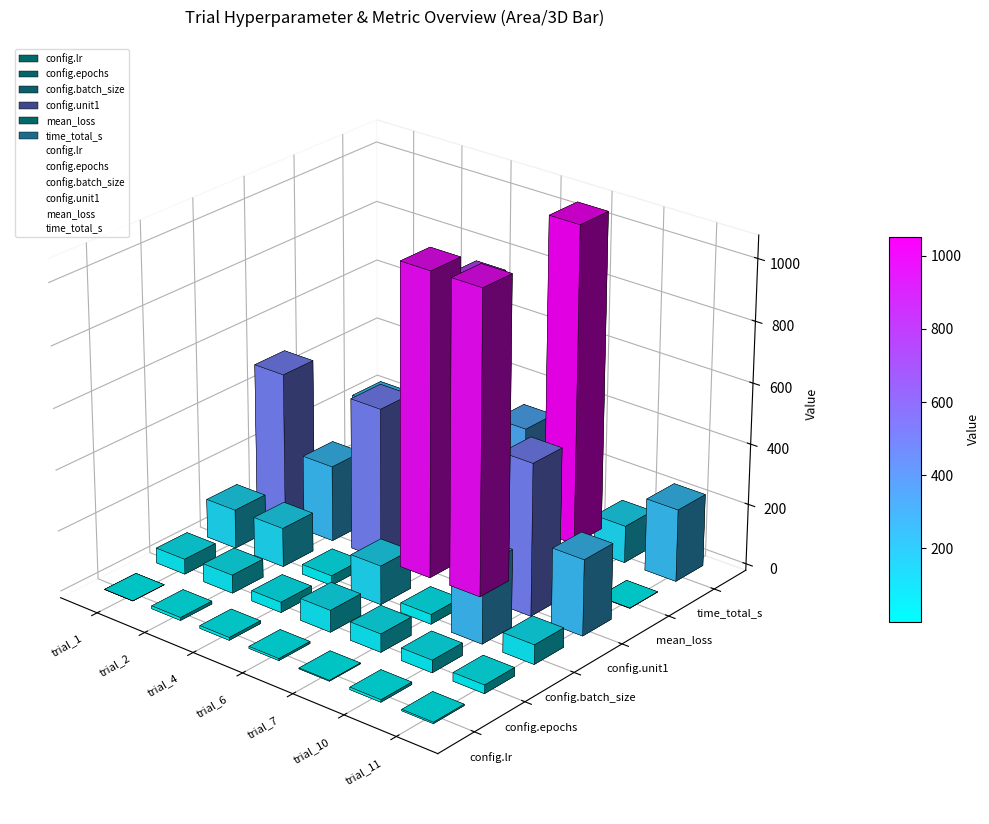

Which label corresponds to the largest value in the chart?

trial_7